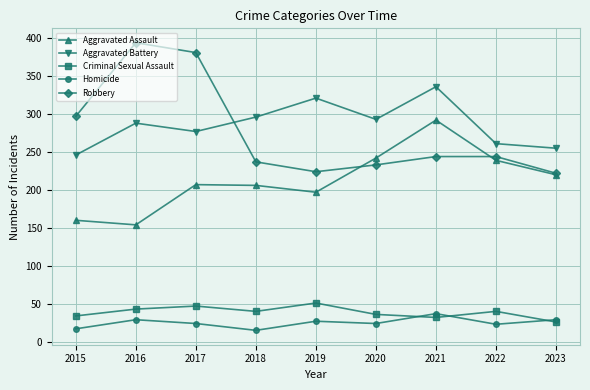

True or false: Robbery and Aggravated Assault intersect in this chart.

True